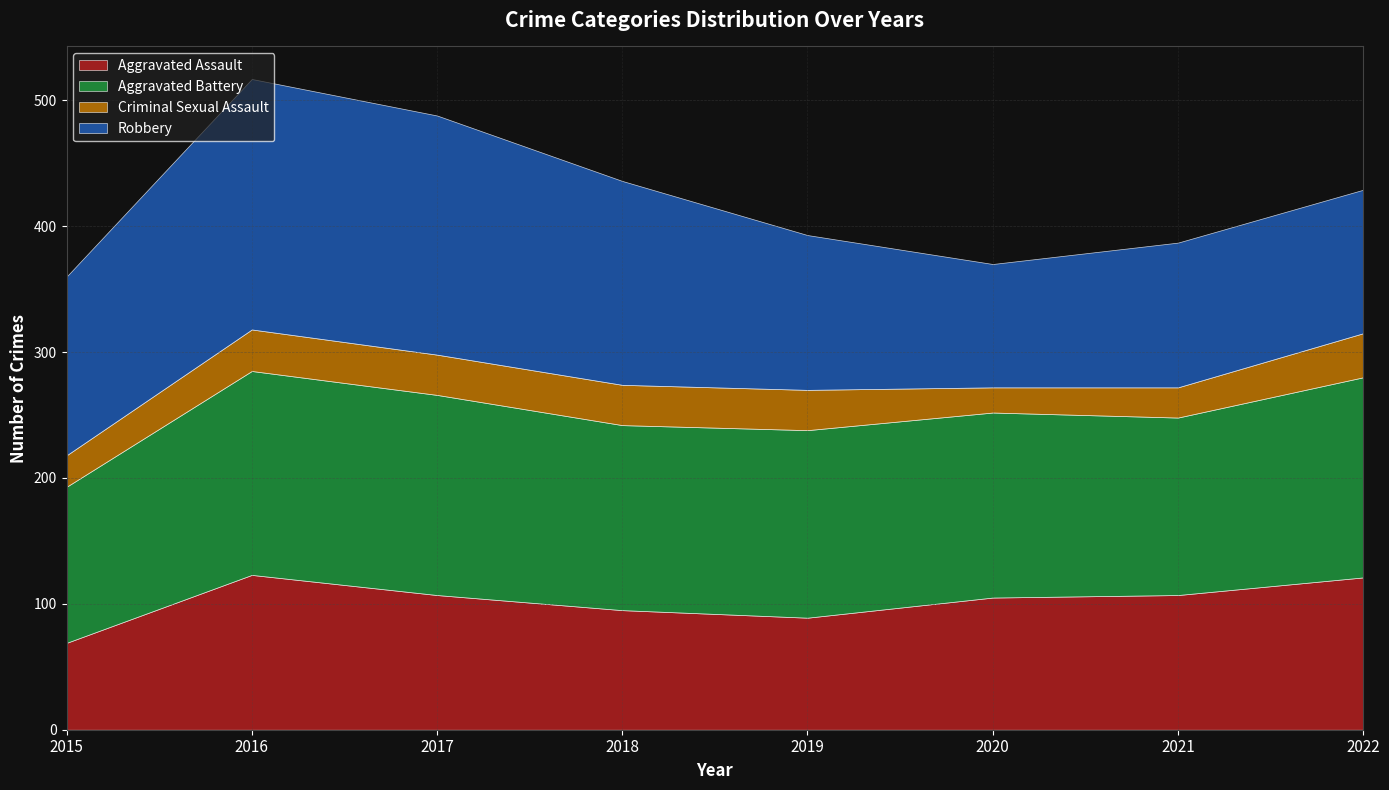

True or false: Aggravated Assault has a value of 107 at 2021.

True